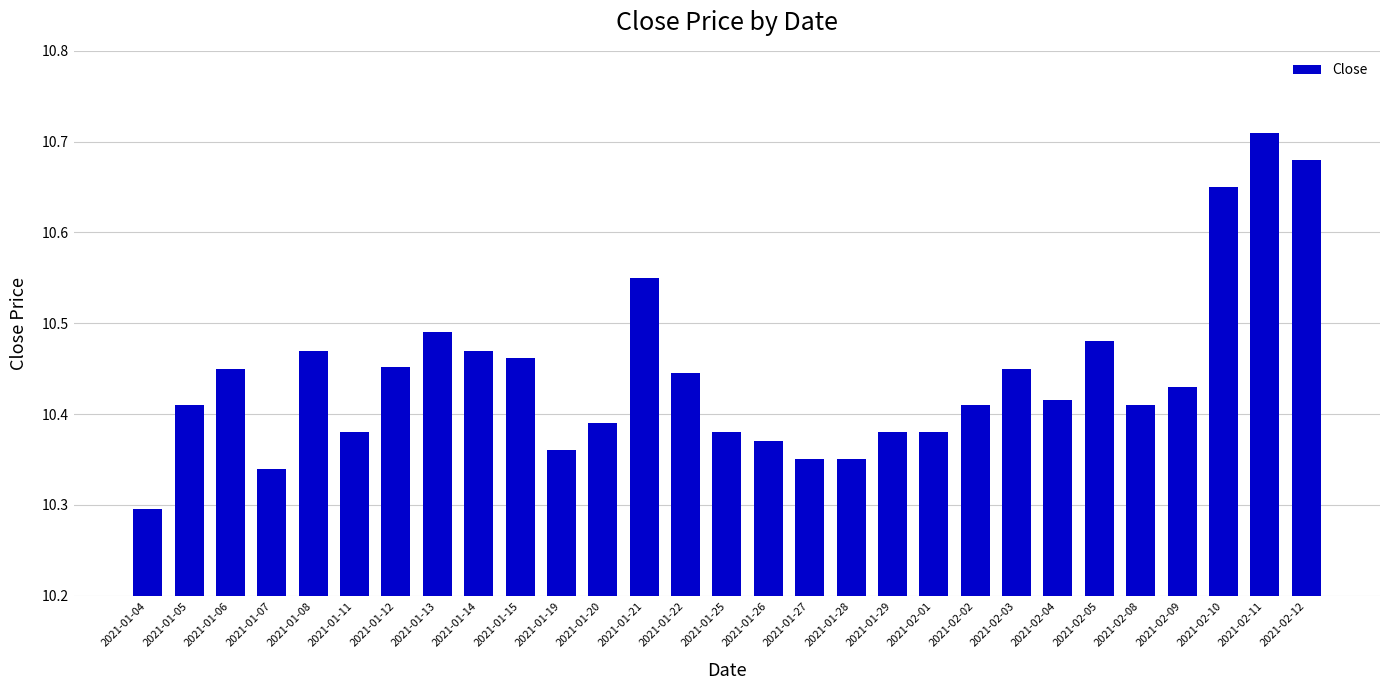

Count the values in the range 10 to 11.

29